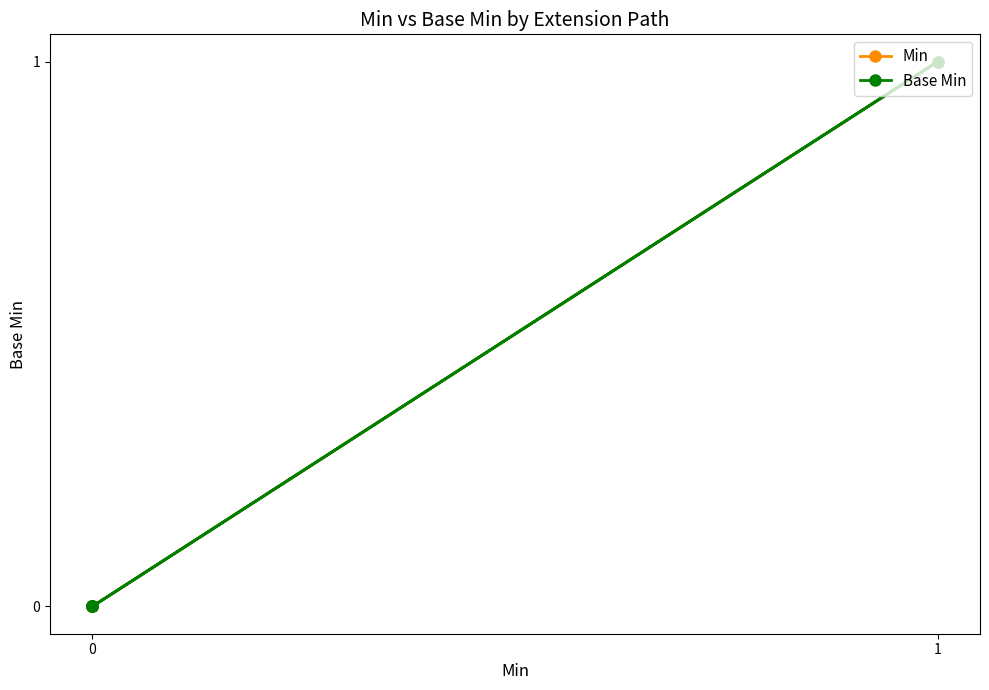

Is it true that Base Min equals -1 at 0?

False